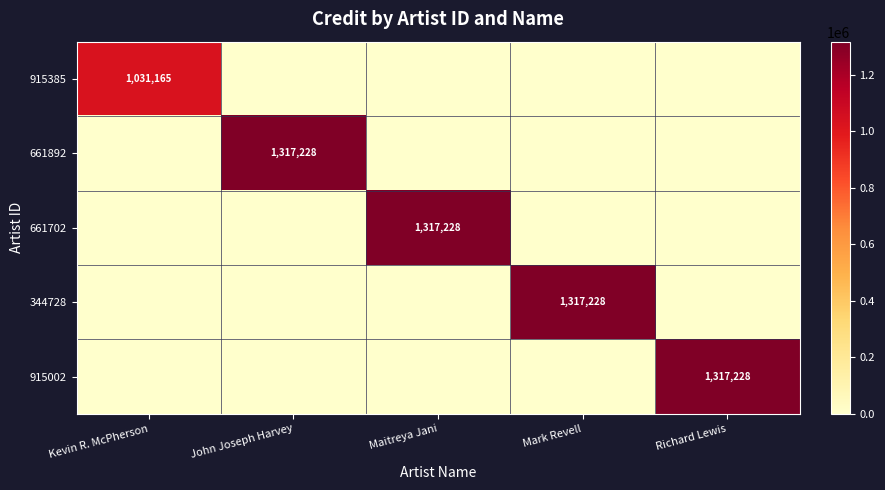

The 661702 series shows 0 at Richard Lewis. True or false?

True